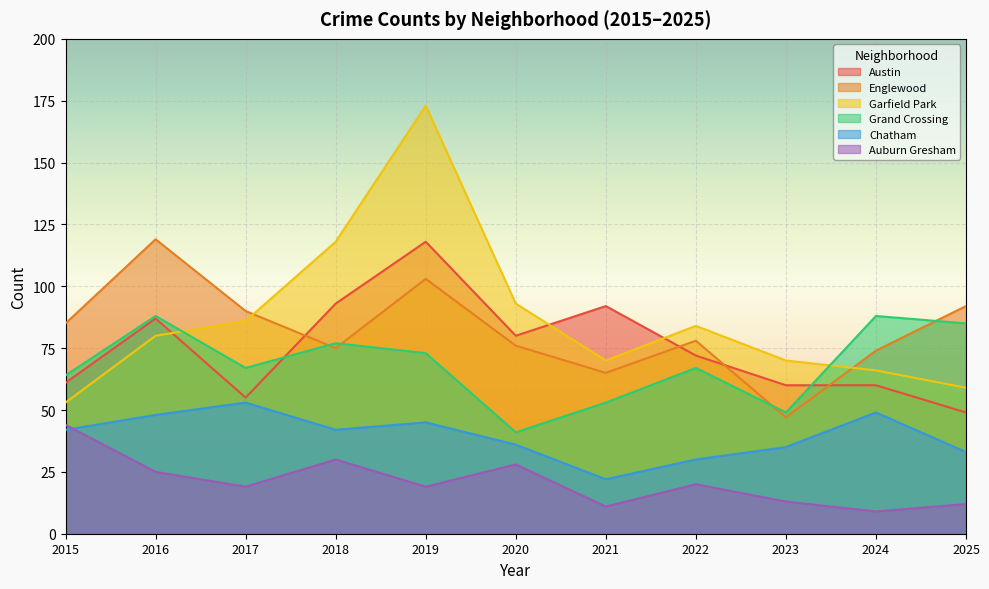

What is the value of the Englewood point at the 2nd from the left?

119